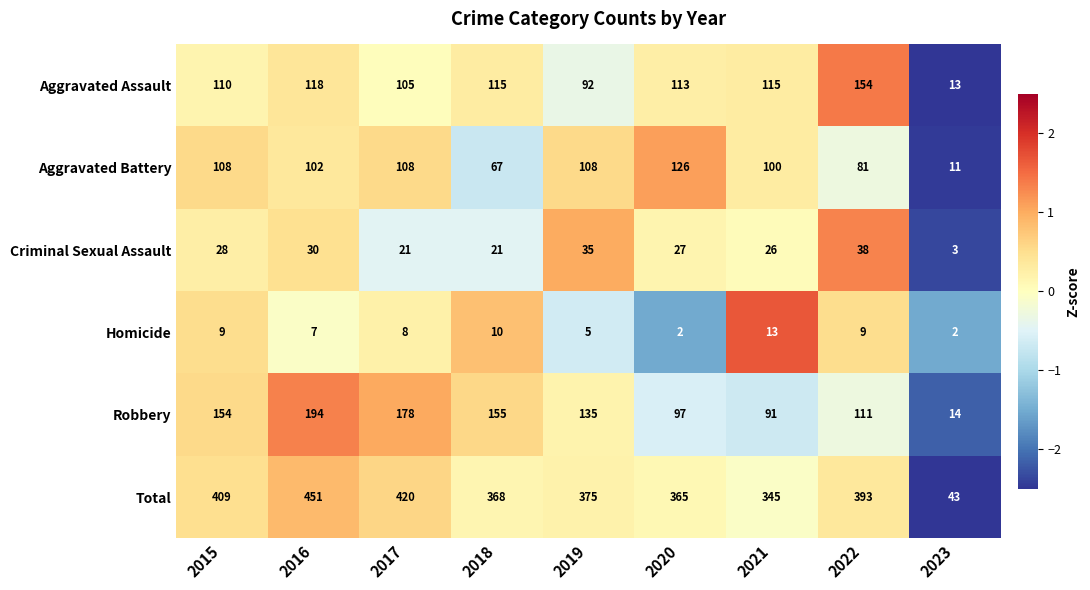

Where does the Total series first go above 375?

2015